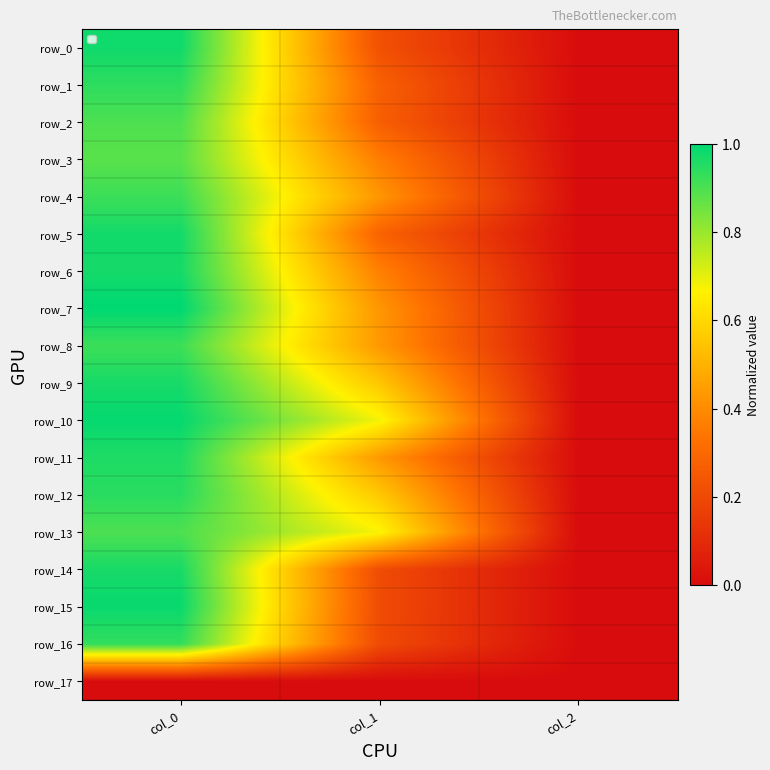

Which category has the lowest value across all series?

col_0